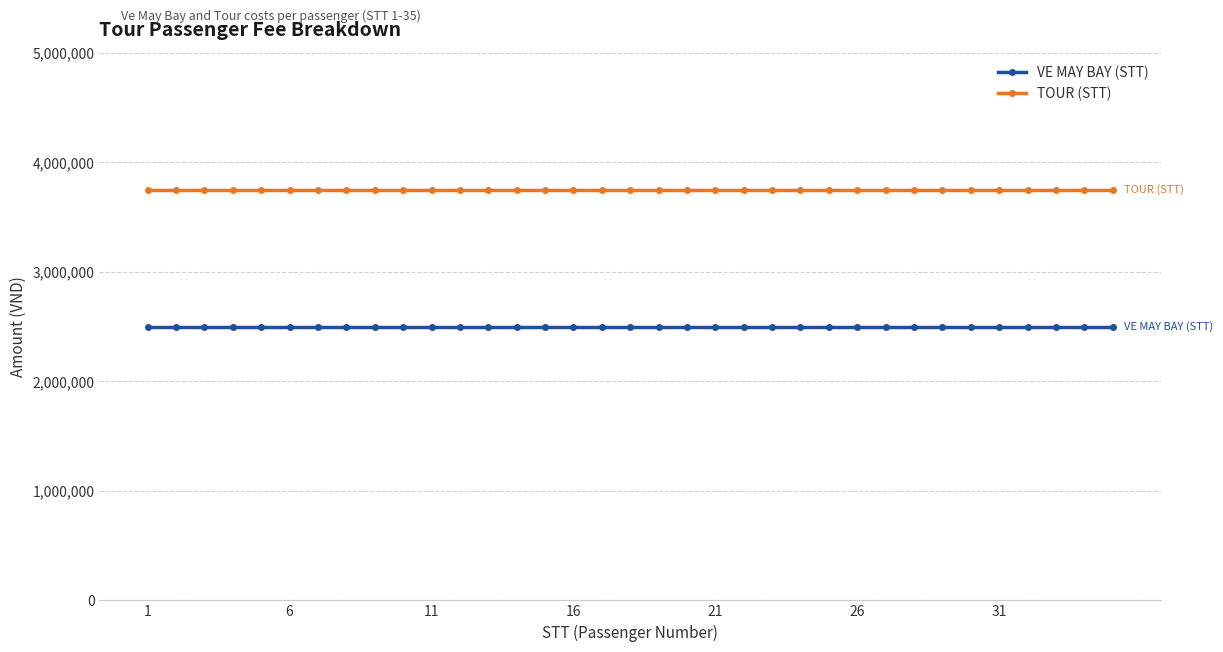

What is the value of the VE MAY BAY (STT) point at the 6th from the left?

2500000